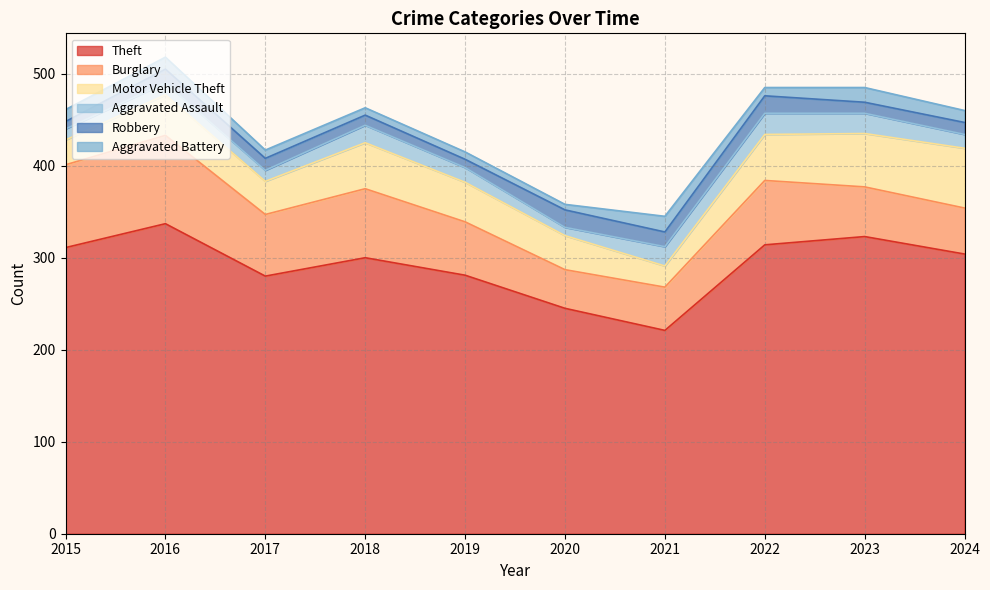

How many lines are shown in the chart?

6